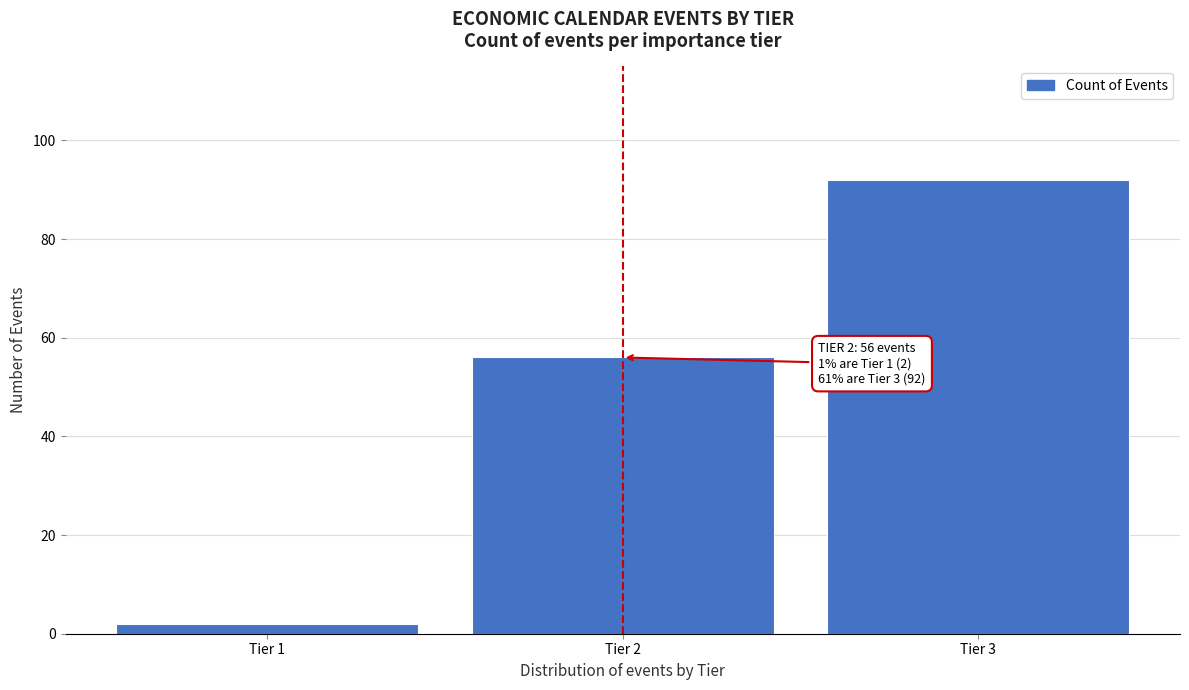

Reading right to left, transcribe all the data shown in this chart.

Tier 3=92	Tier 2=56	Tier 1=2